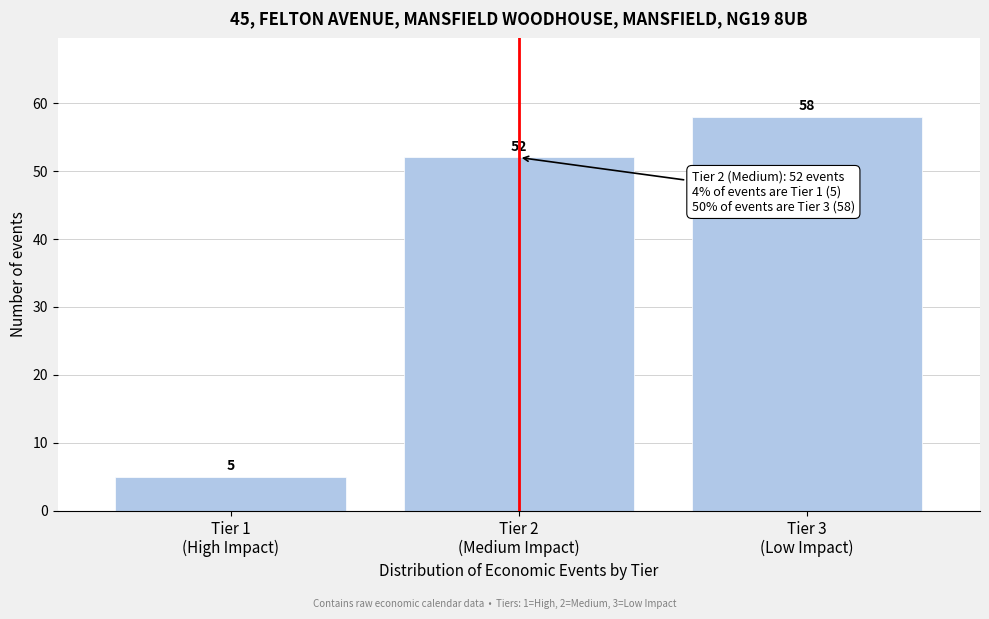

Reading left to right, what are all the values shown in this chart?

5	52	58